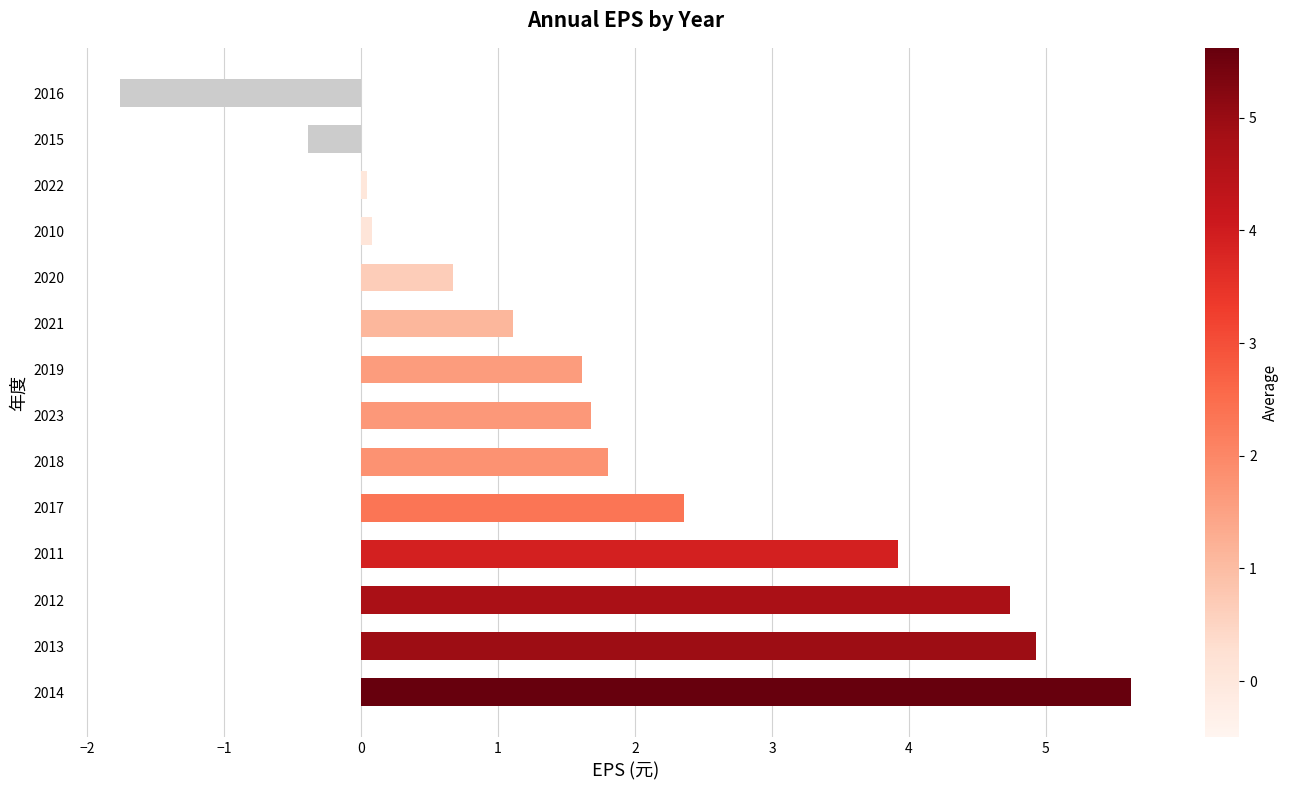

The chart shows a value of 0.1 at 2010. True or false?

True